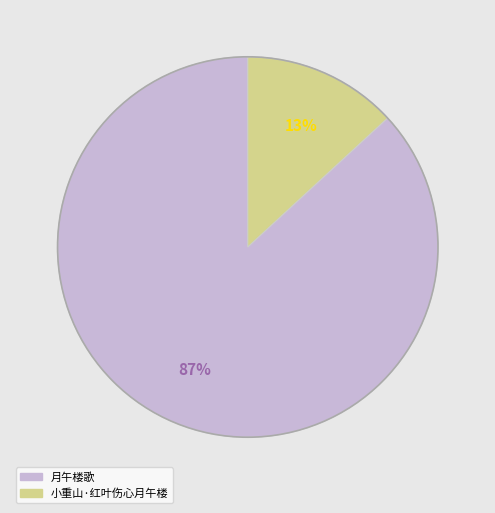

Is the sum of 月午楼歌 and 小重山·红叶伤心月午楼 greater than half?

Yes